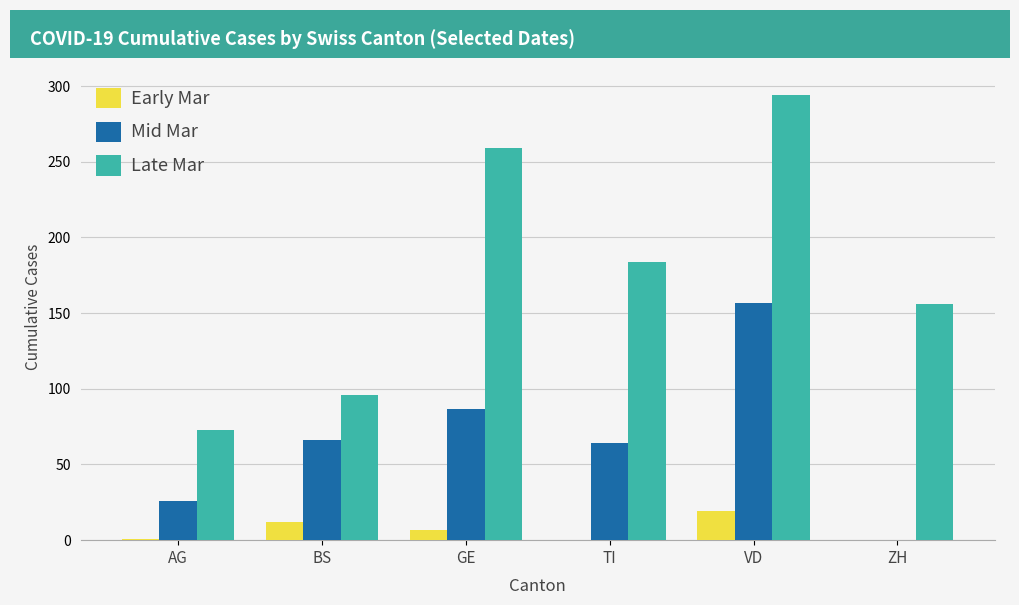

Is the value of Late Mar at AG greater than the value of Early Mar at BS?

Yes